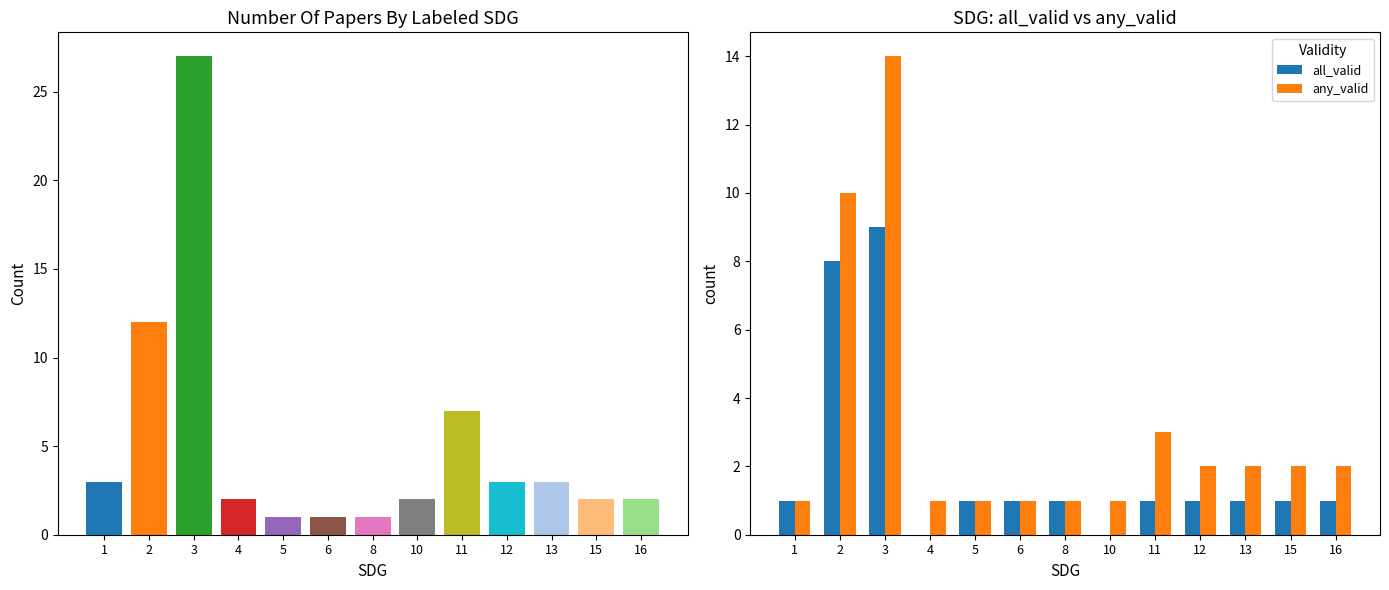

The all_valid series shows 1 at 16. True or false?

True